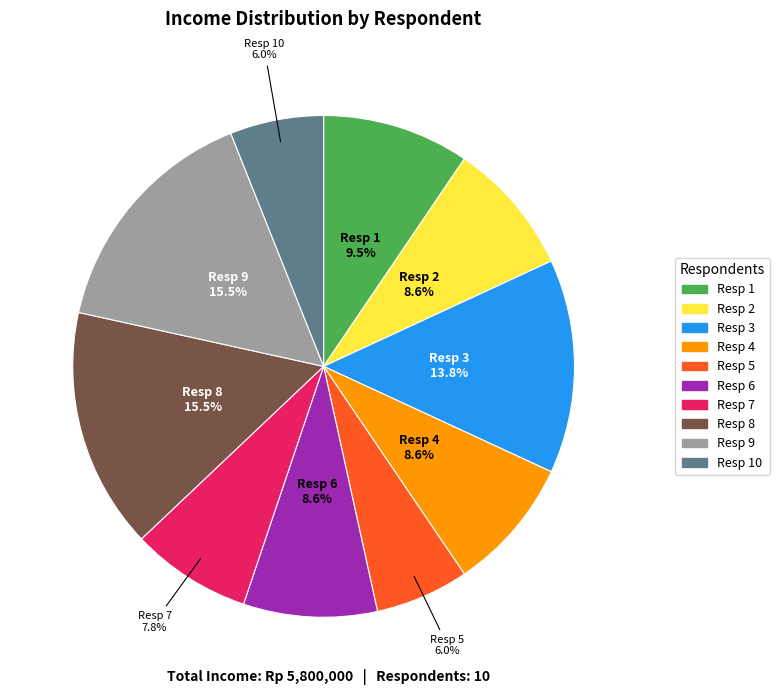

Count the number of slices in the pie.

10